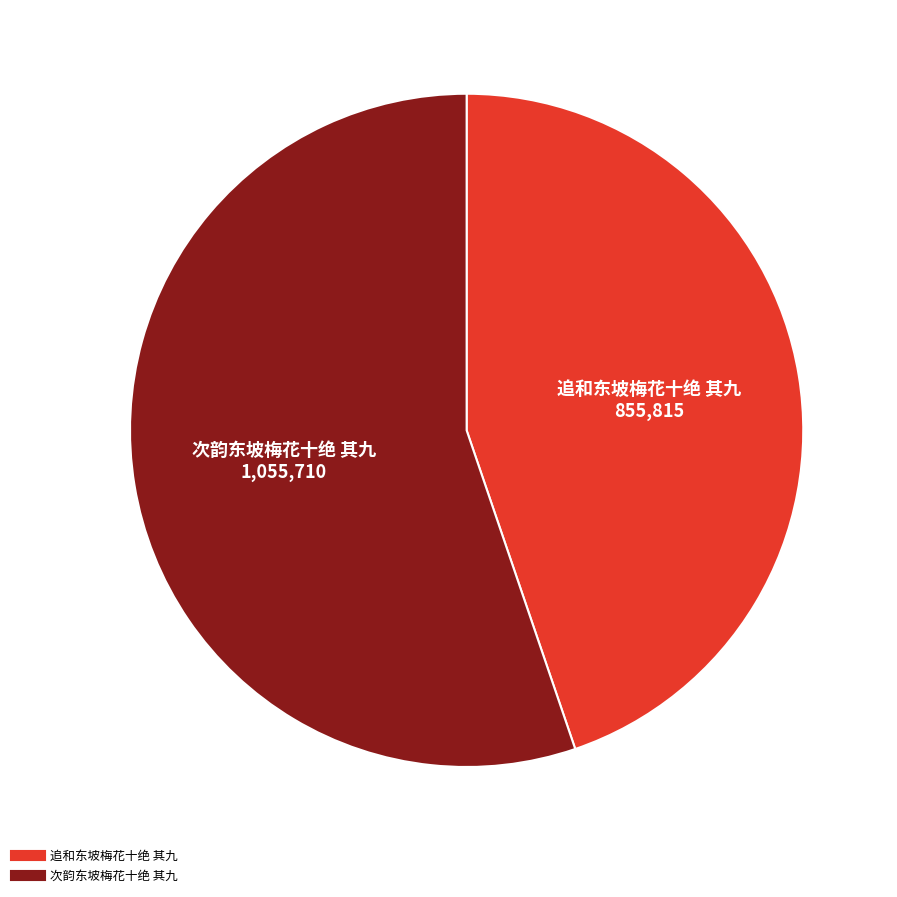

The 次韵东坡梅花十绝 其九 slice represents 69% of the pie. True or false?

False